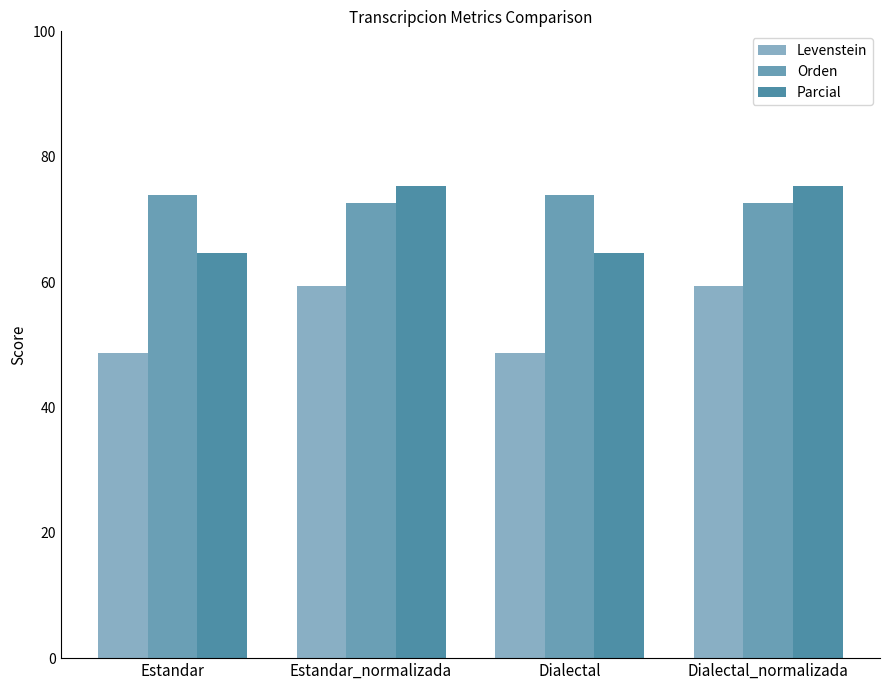

Reading left to right, extract all data points from this chart.

Levenstein: 48.7	59.3	48.7	59.3
Orden: 73.9	72.6	73.9	72.6
Parcial: 64.6	75.3	64.6	75.3